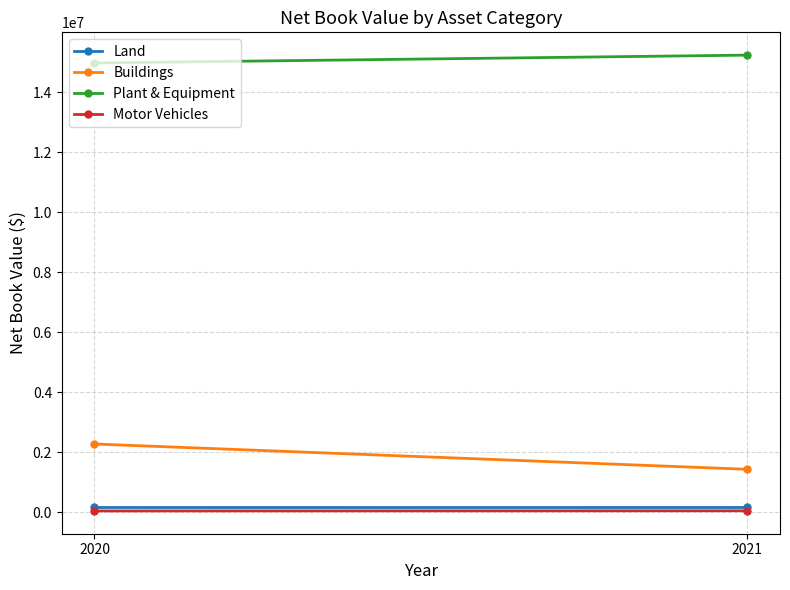

The value of Land at 2021 is 76180. True or false?

False